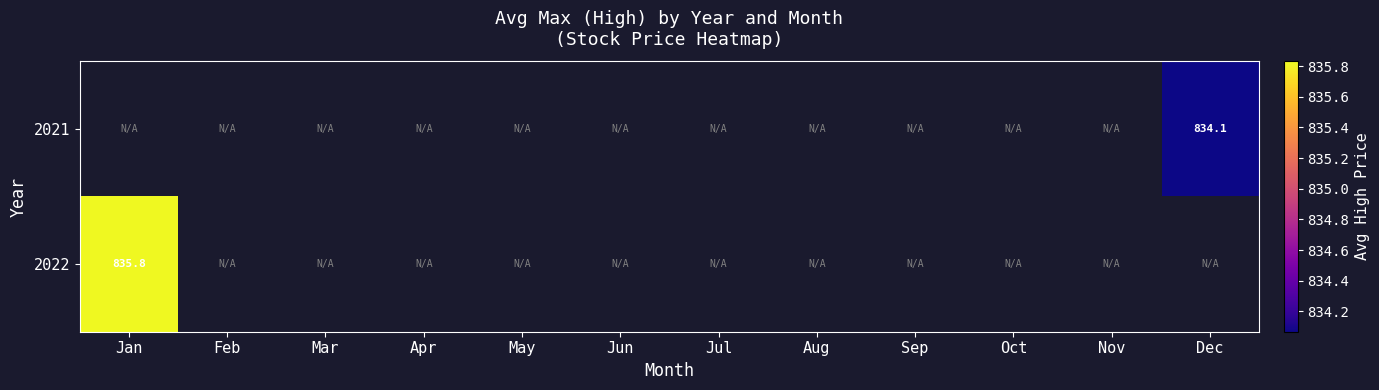

Is it true that 2021 equals 834.1 at Dec?

True